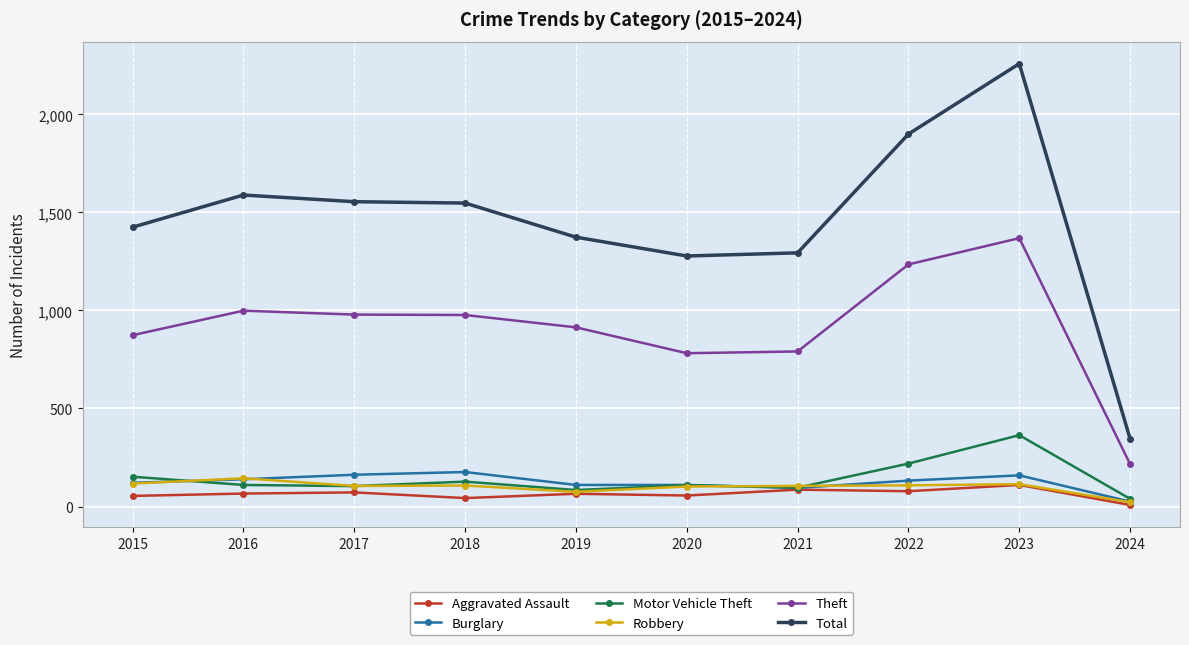

How many values in the Aggravated Assault series are below 66?

5